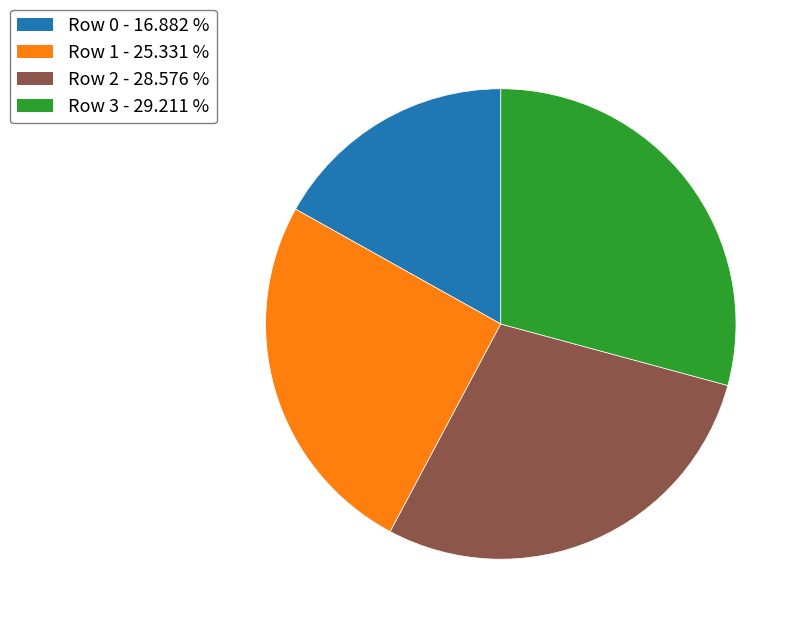

Is there any slice that represents more than half of the pie?

No